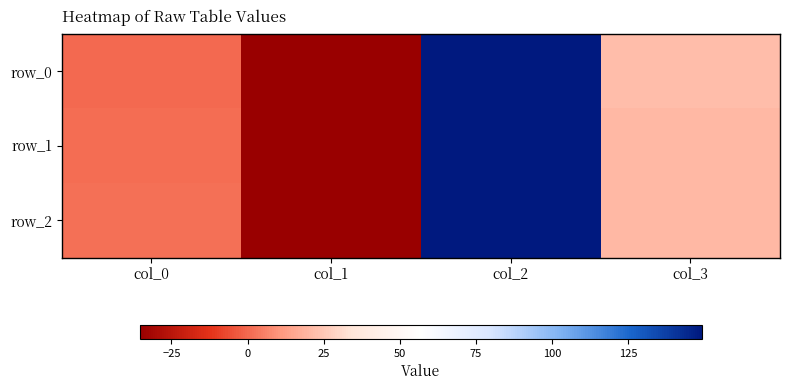

Is it true that row_0 equals 7.7 at col_3?

False